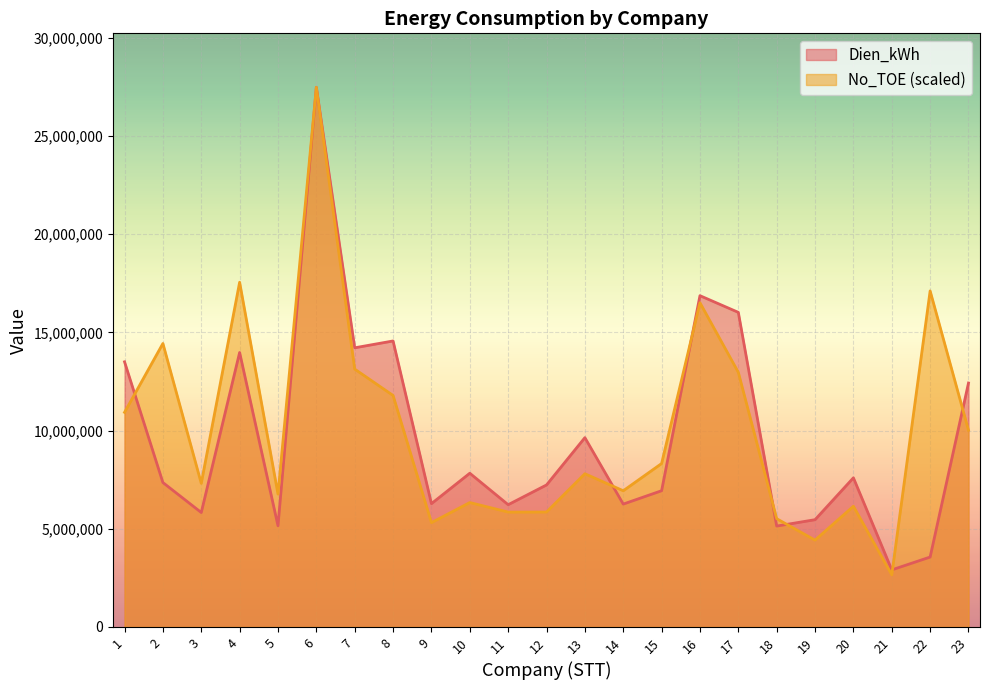

Reading left to right, transcribe all the data shown in this chart.

Dien_kWh: 1=13503717.0	2=7355029.0	3=5827968.0	4=13978815.0	5=5152182.0	6=27485882.0	7=14217728.0	8=14566102.0	9=6279742.0	10=7828990.0	11=6226548.0	12=7231871.0	13=9641262.0	14=6257070.0	15=6938026.0	16=16872547.0	17=16022321.0	18=5138159.0	19=5462732.0	20=7595480.0	21=2906527.0	22=3560000.0	23=12423412.0
No_TOE: 1=10929868.0	2=14437888.0	3=7313714.8	4=17556577.1	5=6766735.6	6=27485882.0	7=13132770.2	8=11789759.3	9=5313348.7	10=6336761.0	11=5850195.4	12=5853454.7	13=7803608.5	14=6935954.7	15=8322965.4	16=16512821.4	17=12968418.5	18=5512963.7	19=4421518.9	20=6147758.7	21=2654276.6	22=17115746.1	23=10019107.4